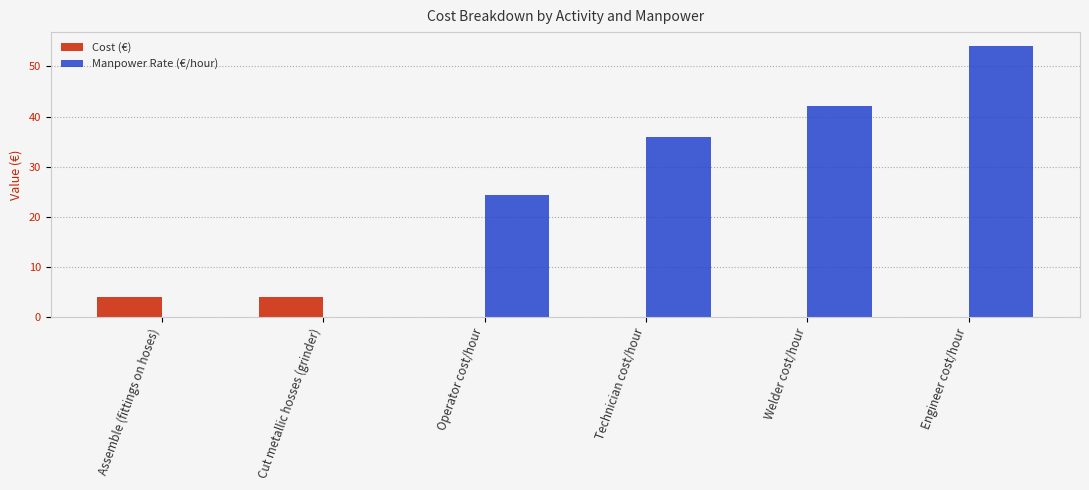

The value of Cost (€) at Assemble (fittings on hoses) is 7.2. True or false?

False